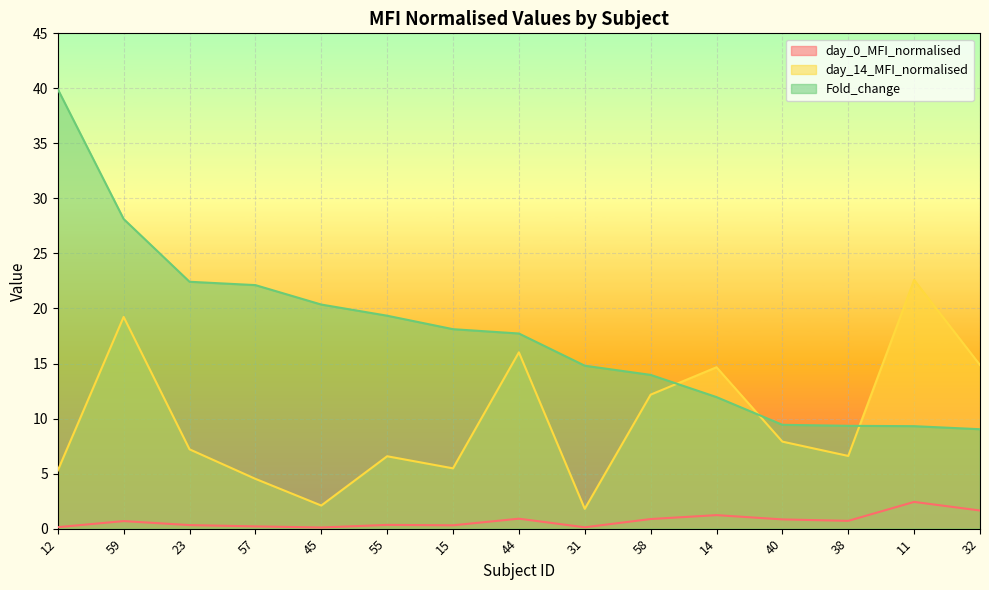

At which label does Fold_change reach its minimum?

32